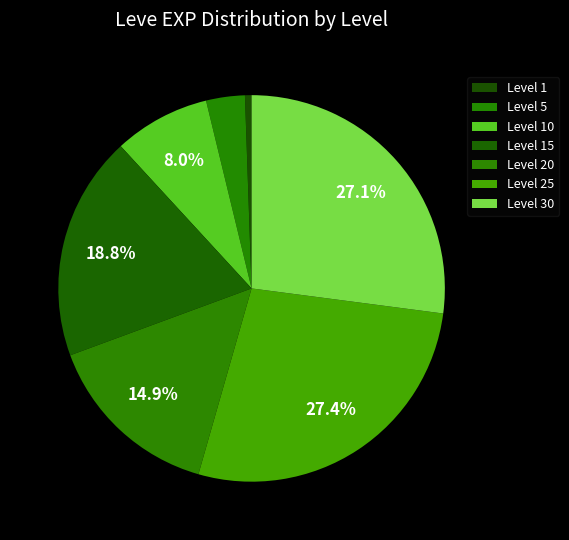

Is there a majority slice in this chart?

No